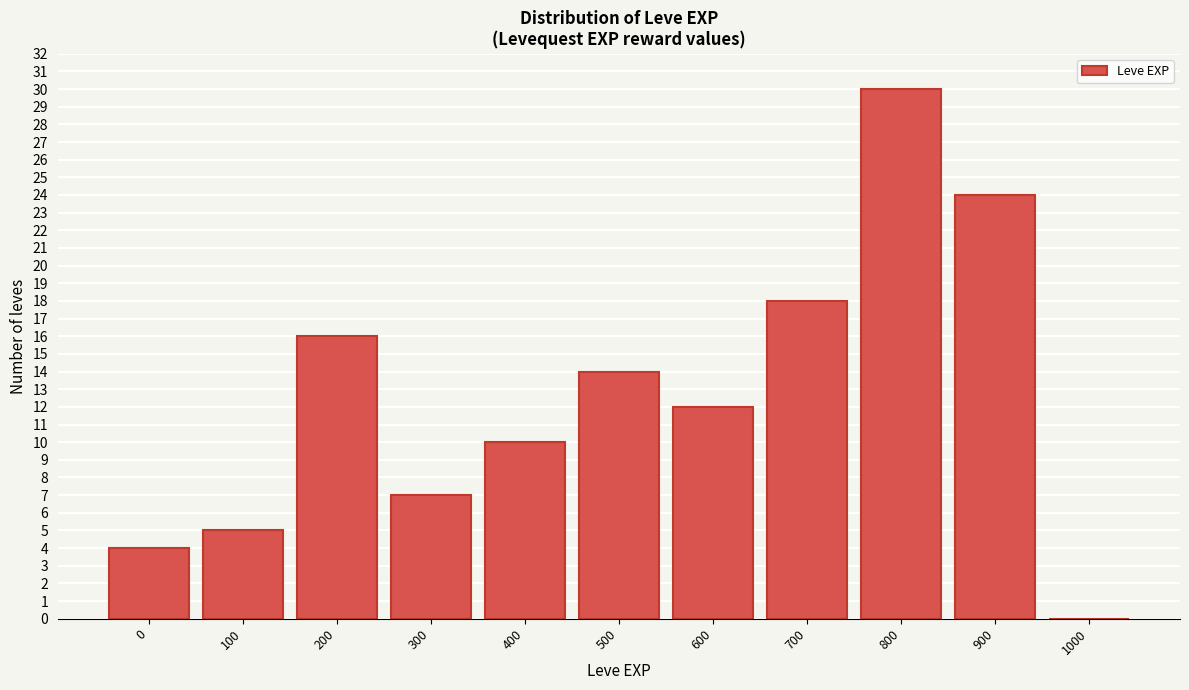

Reading left to right, extract all data points from this chart.

0=4	100=5	200=16	300=7	400=10	500=14	600=12	700=18	800=30	900=24	1000=0